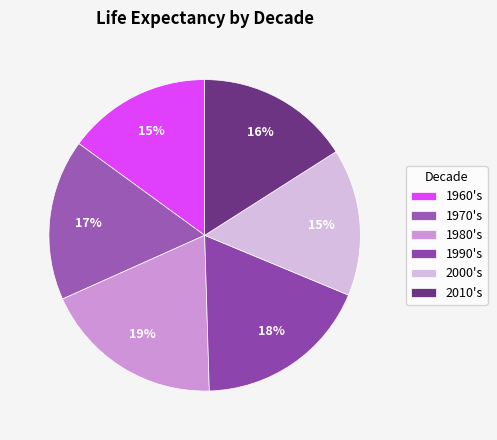

To the nearest percent, what percentage of the pie is 1990's?

18%